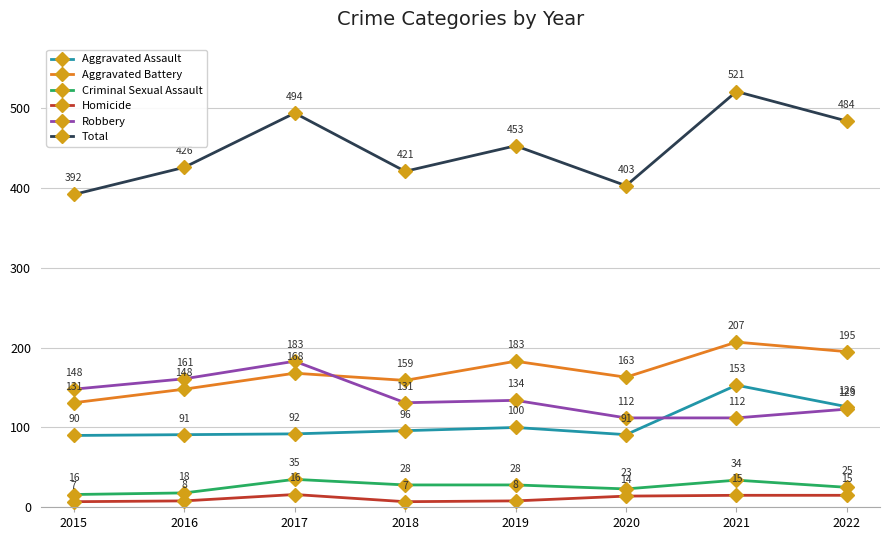

At which category does Aggravated Battery reach its first local valley?

2018